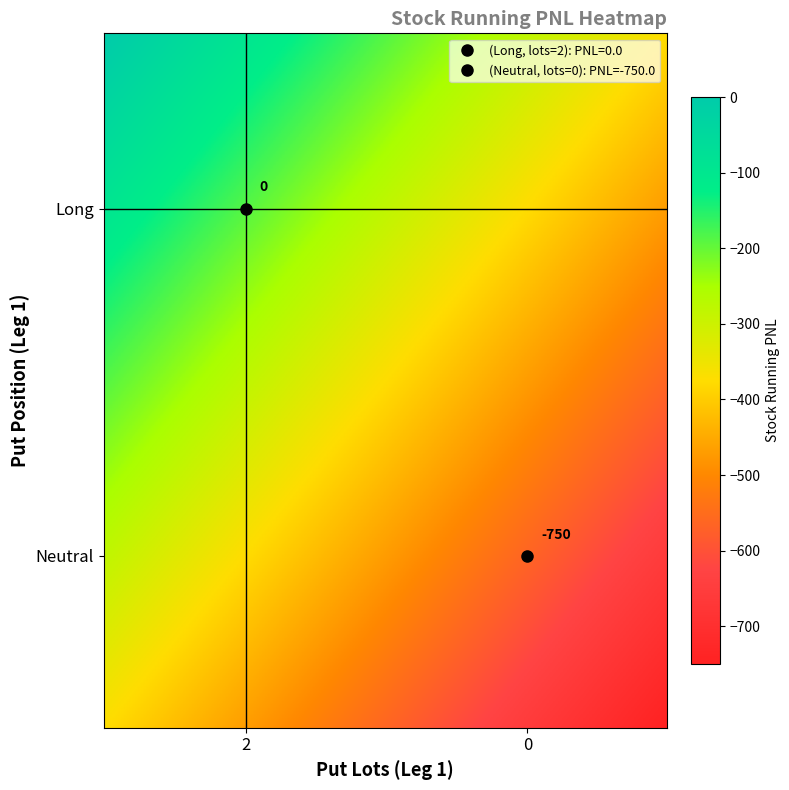

How many series are shown in this chart?

1